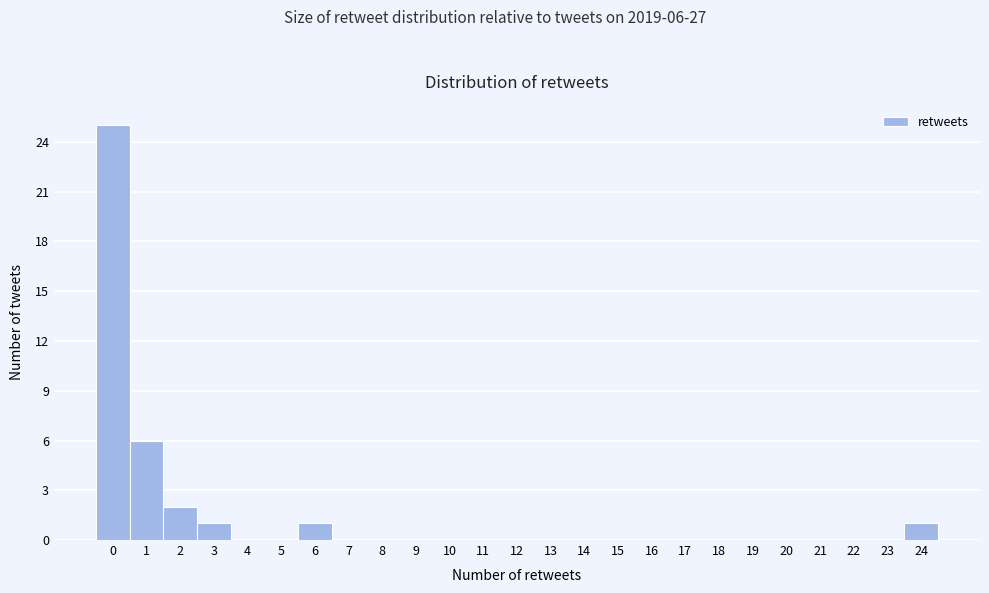

Which range on the x-axis has the tallest bar?

-0.5 to 0.5